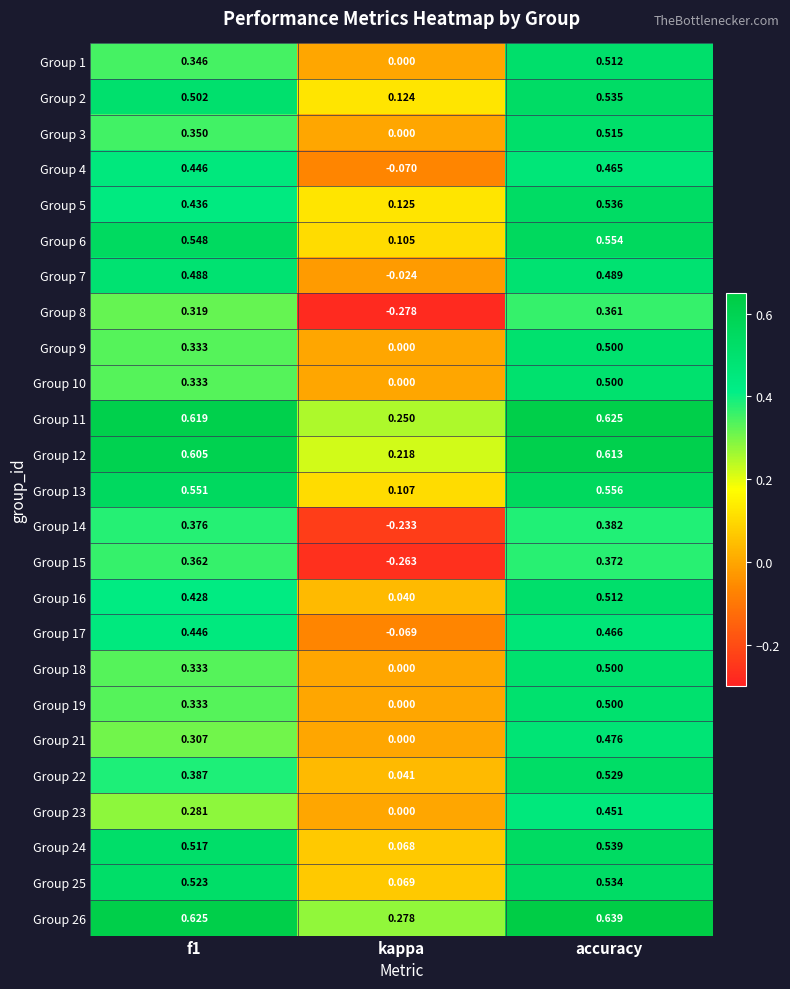

Which label corresponds to the largest value in the chart?

accuracy